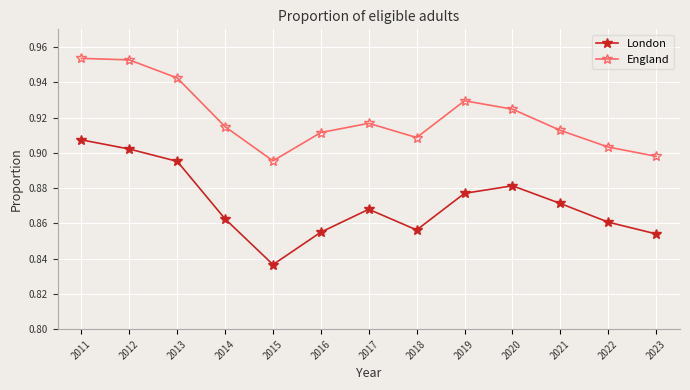

At which category is the sum across all series the highest?

2011